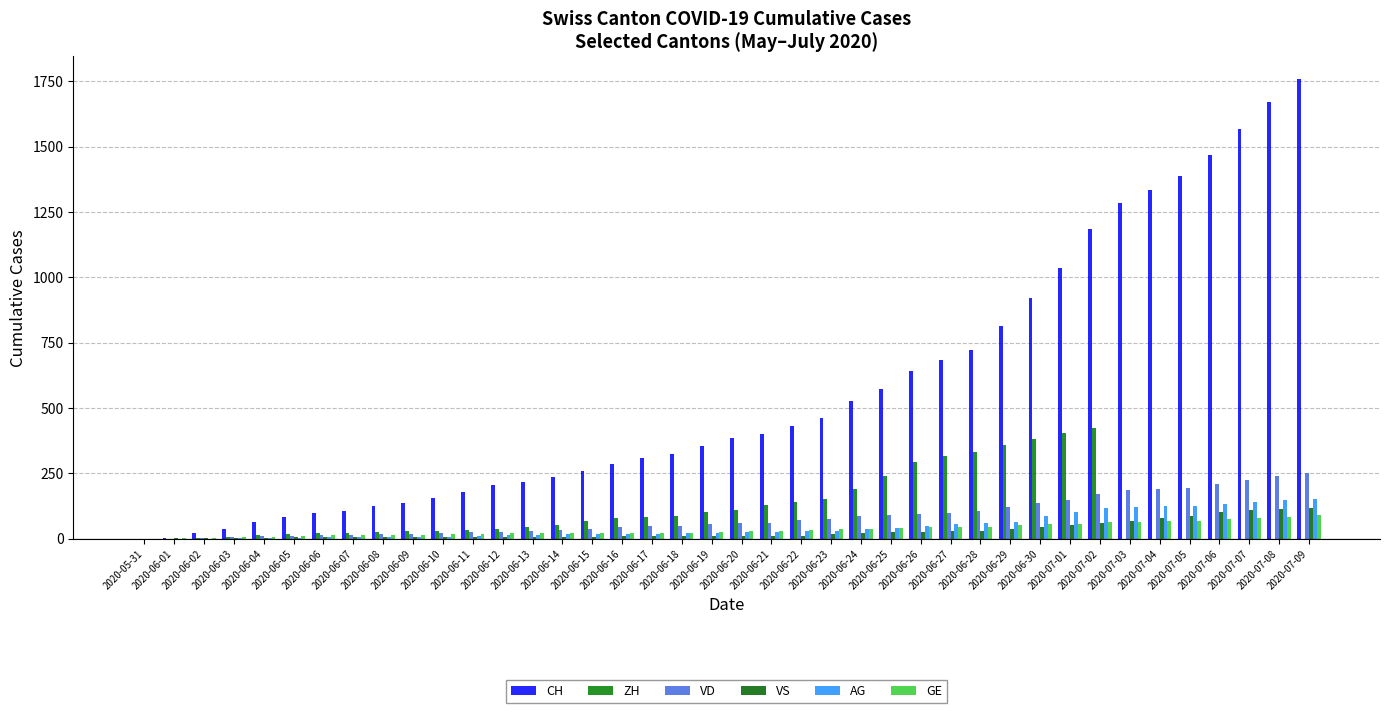

At which label is GE closest to 46?

2020-06-28